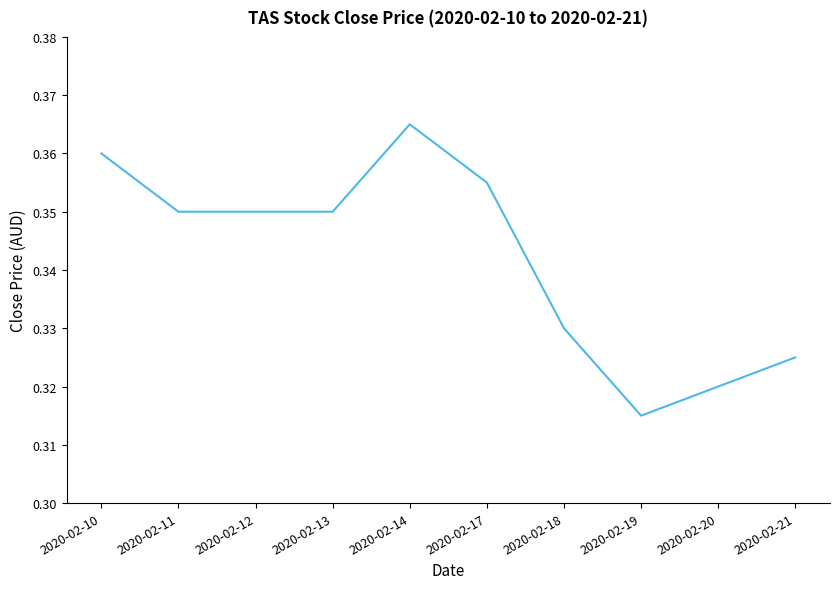

Between 2020-02-13 and 2020-02-14, which is larger?

2020-02-14